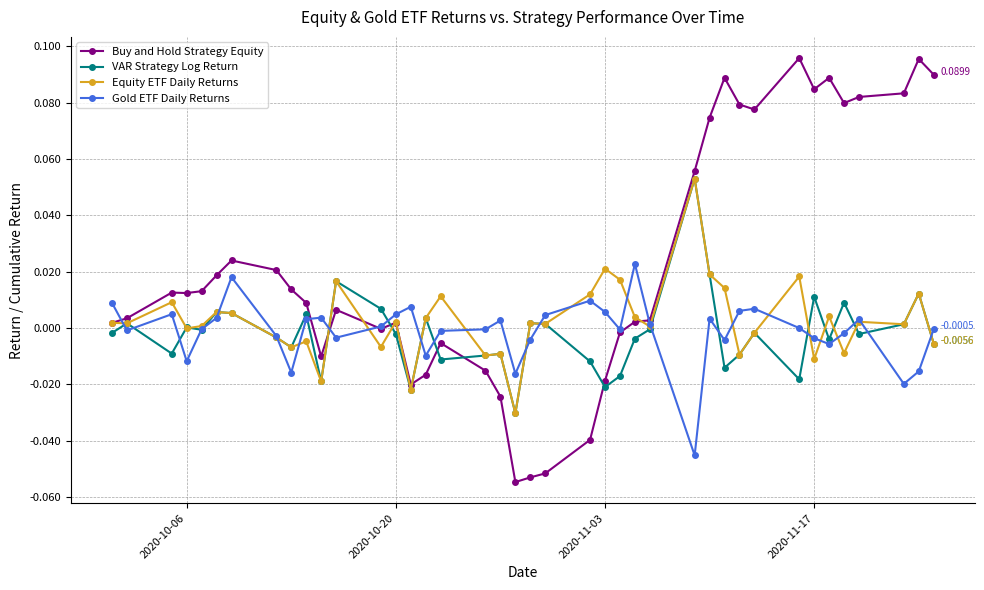

True or false: Buy and Hold Strategy Equity has more than 1 points higher than both neighbors.

True